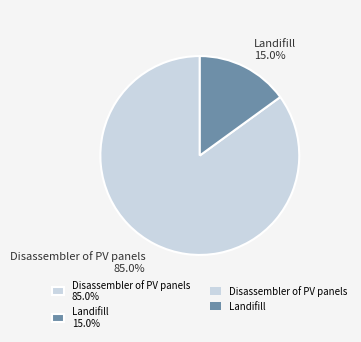

What portion of the pie excludes Landifill?

85.0%